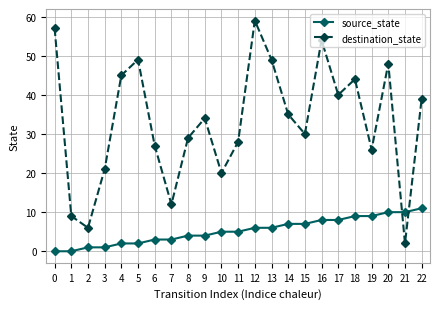

Reading left to right, list all the values displayed in this chart.

source_state: 0=0	1=0	2=1	3=1	4=2	5=2	6=3	7=3	8=4	9=4	10=5	11=5	12=6	13=6	14=7	15=7	16=8	17=8	18=9	19=9	20=10	21=10	22=11
destination_state: 0=57	1=9	2=6	3=21	4=45	5=49	6=27	7=12	8=29	9=34	10=20	11=28	12=59	13=49	14=35	15=30	16=54	17=40	18=44	19=26	20=48	21=2	22=39